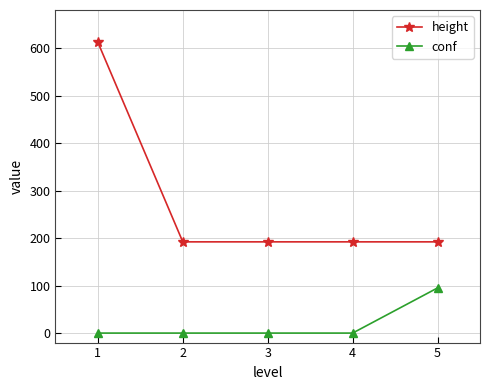

What is the sum of all conf values?

95